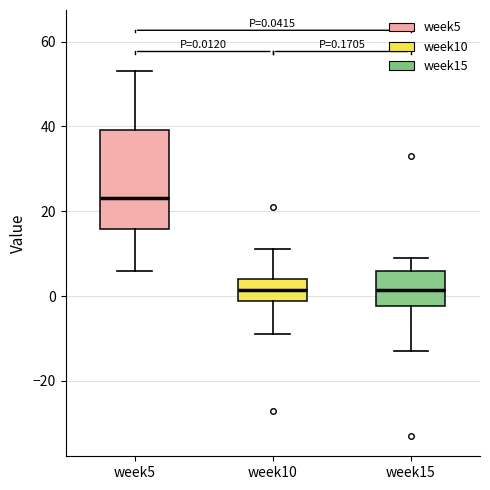

Which box is the tallest, from its lower edge to its upper edge?

week5